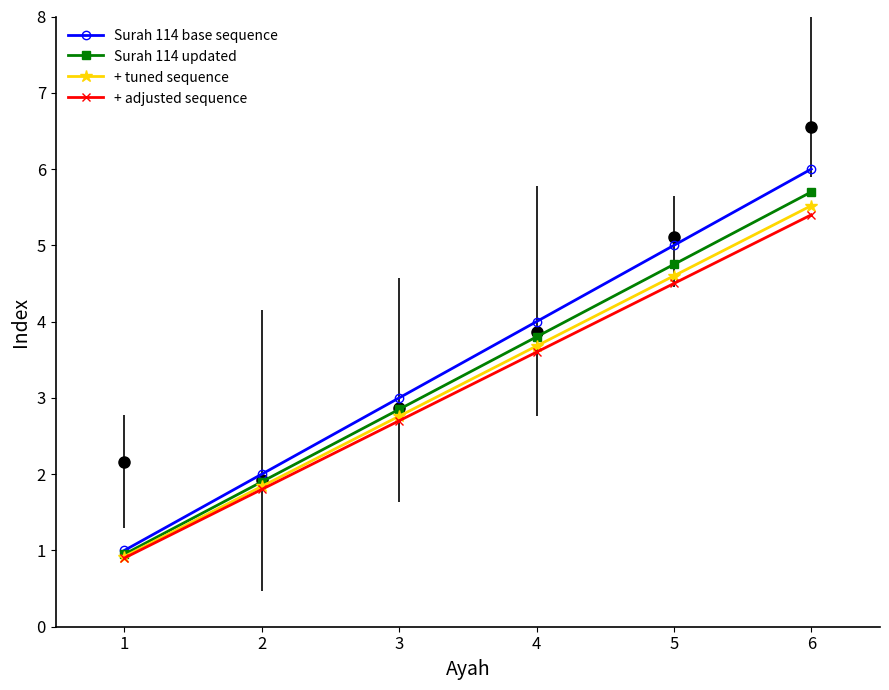

True or false: Surah 114 updated and + adjusted sequence intersect in this chart.

False